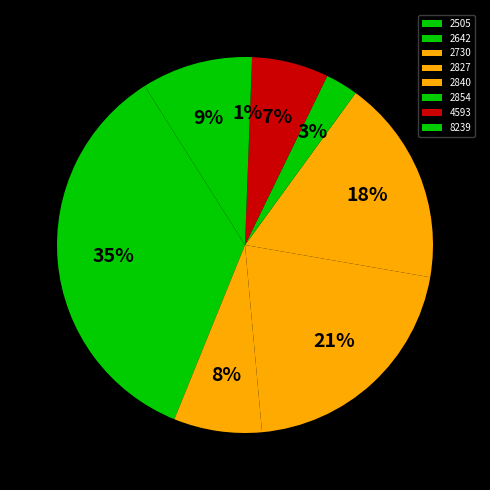

To the nearest percent, what percentage of the pie is 2840?

18%